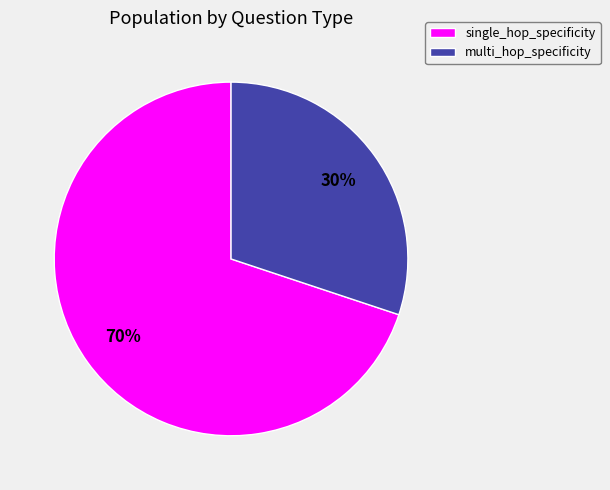

Do multi_hop_specificity and single_hop_specificity together represent more than half of the pie?

Yes